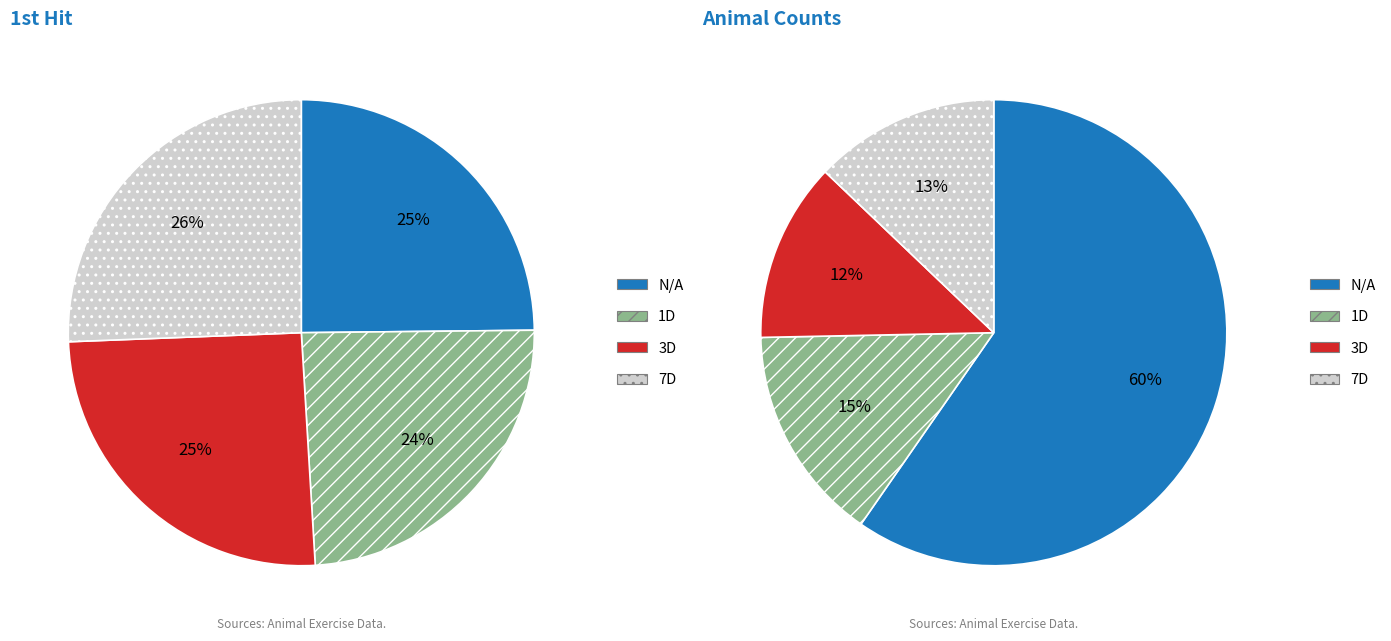

True or false: 1D accounts for 24% of the total.

True